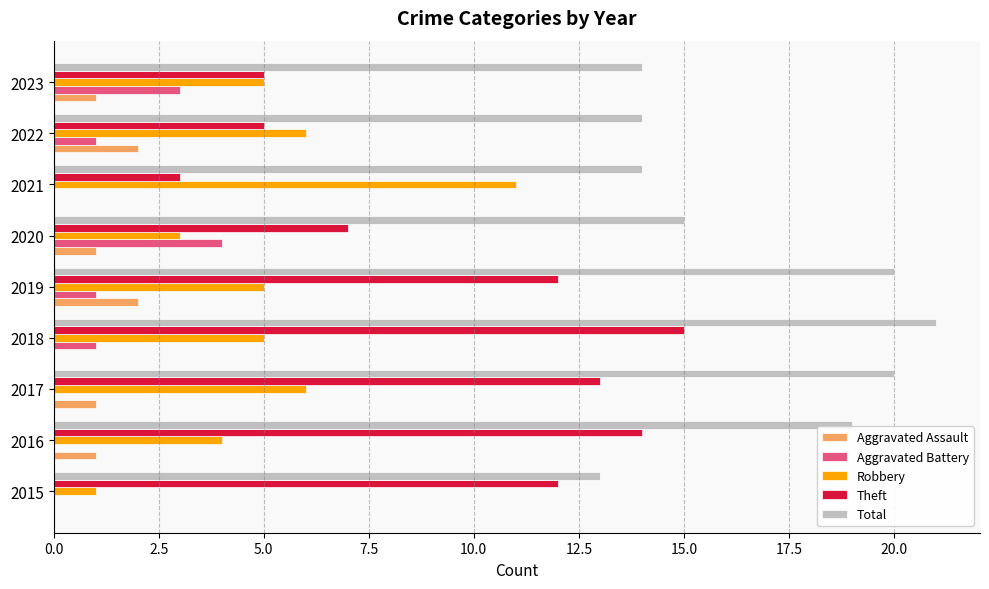

Between 2019 and 2023, which series saw the biggest shift?

Theft